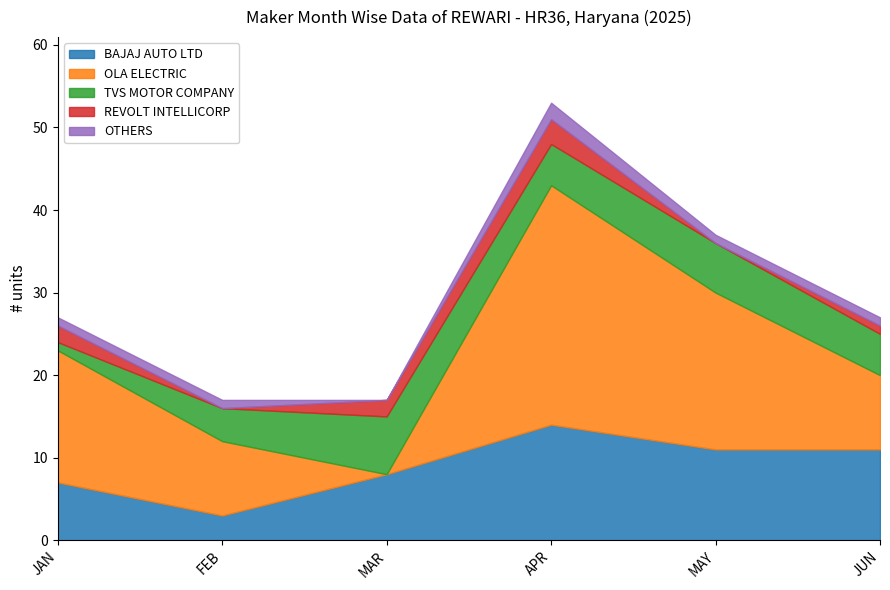

At which category does the chart reach its peak across all series?

APR